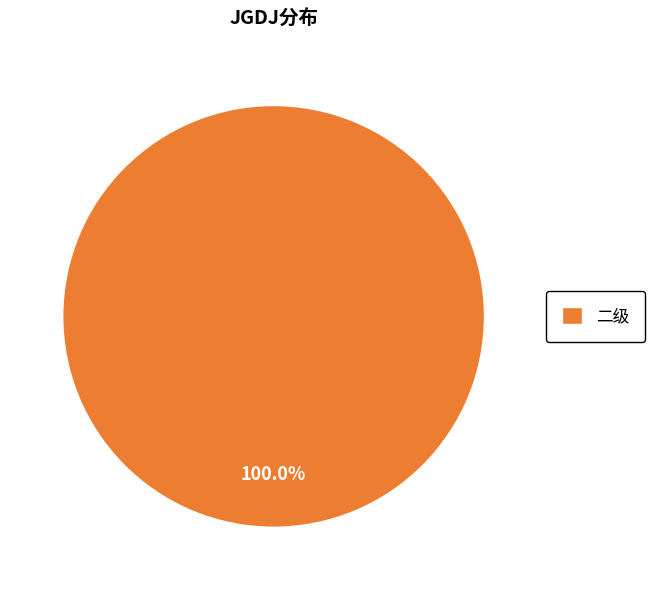

How many slices are in this pie chart?

1